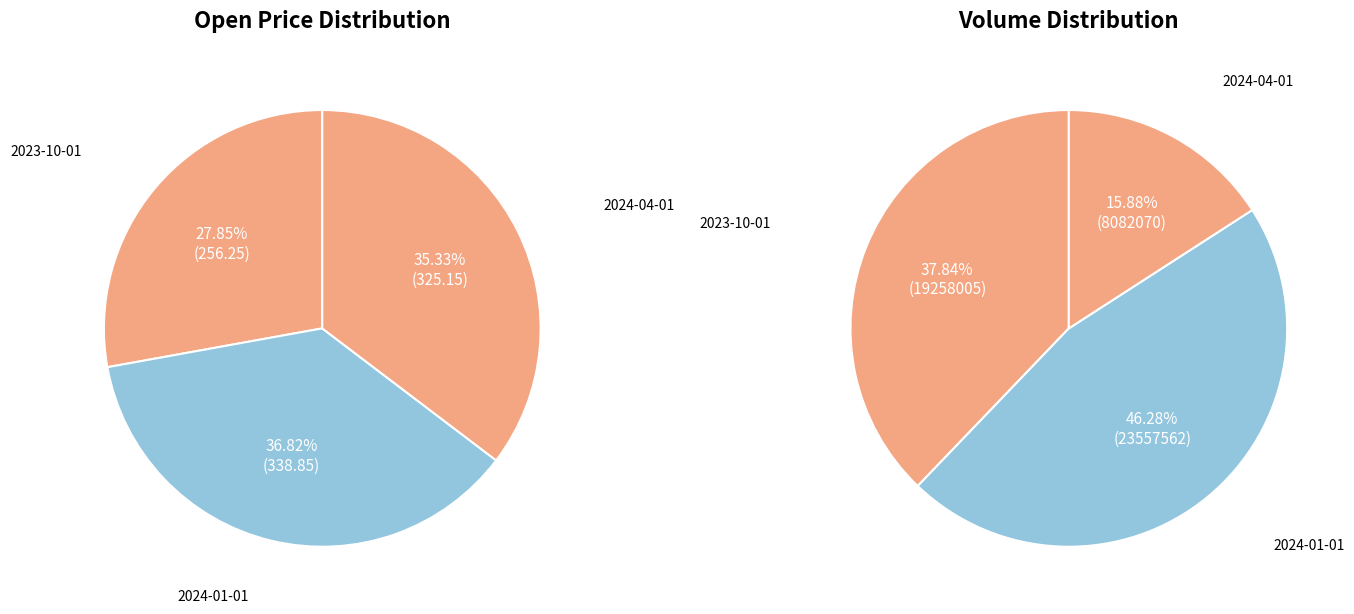

To the nearest percent, what is the difference between the largest and smallest slice percentages?

9%